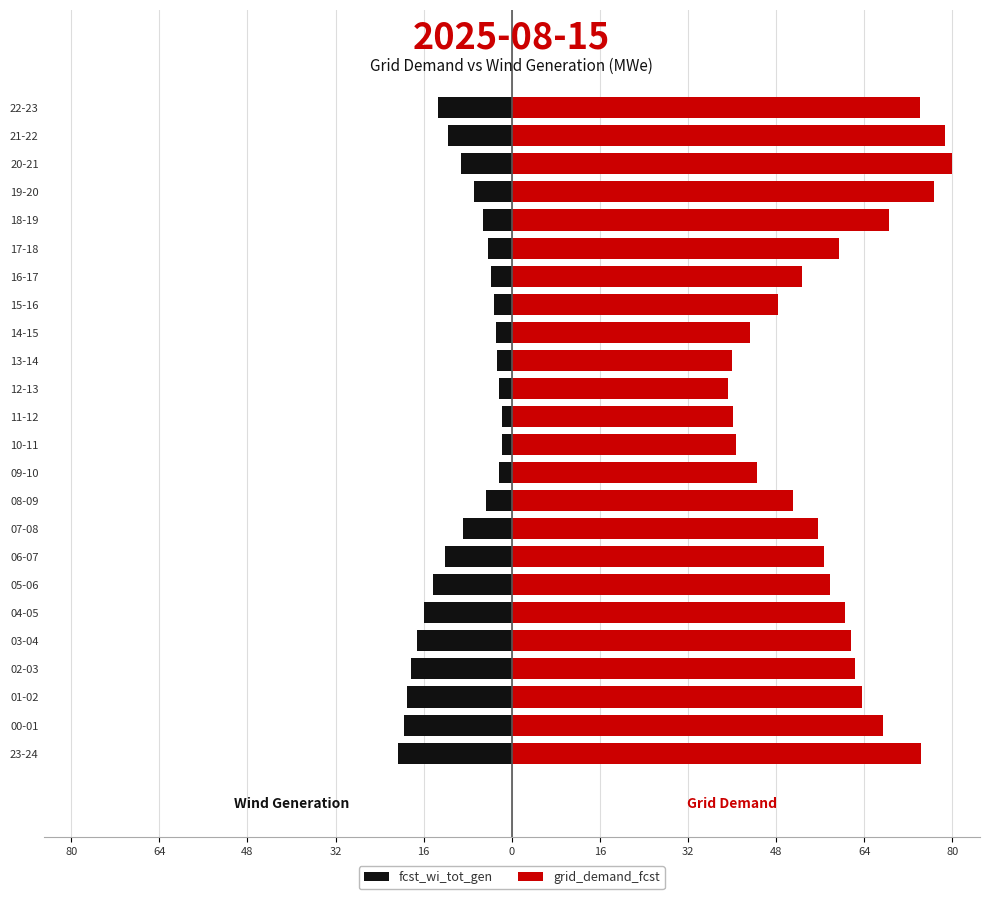

At which label is grid_demand_fcst closest to 59?

17-18